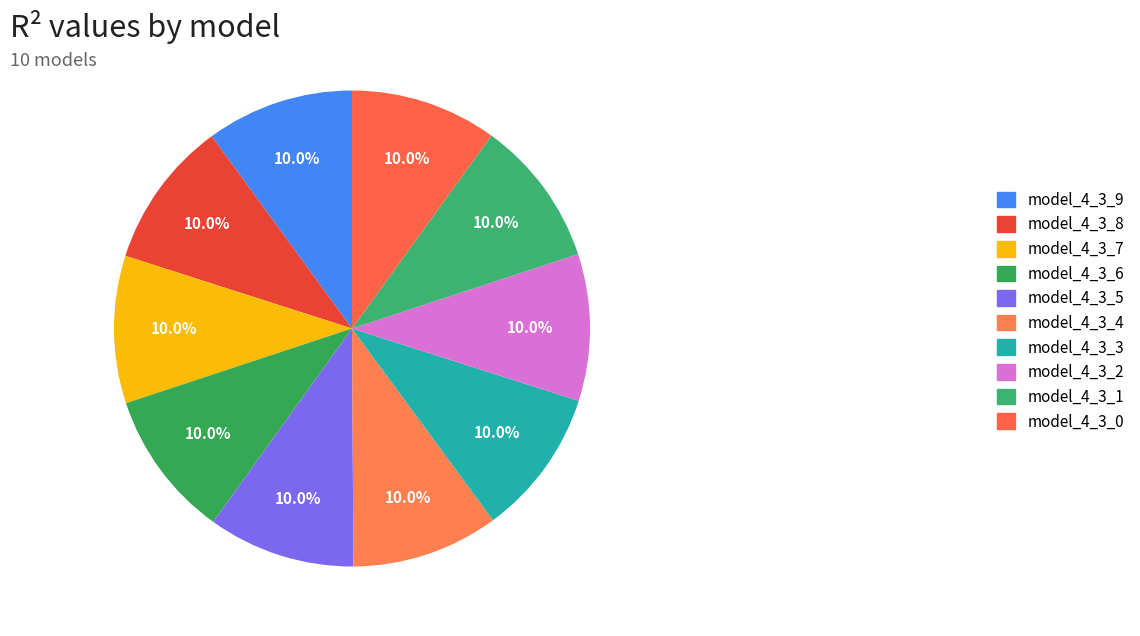

How many segments does this pie chart have?

10